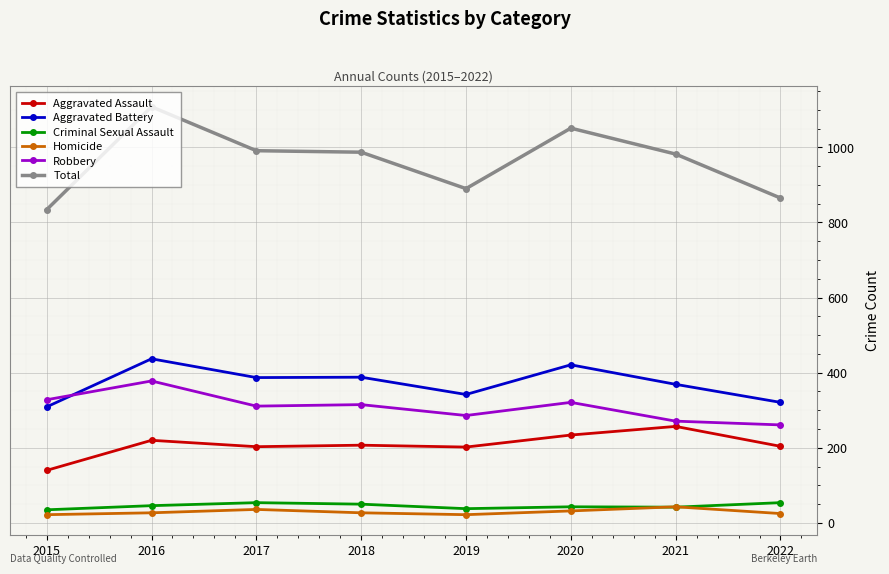

How many data points in Robbery are less than 315?

4